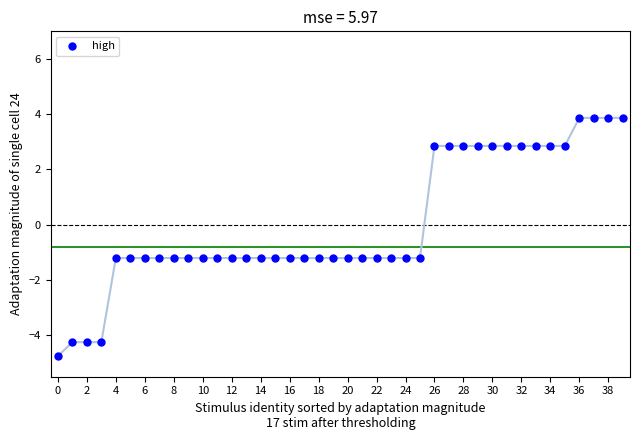

What is the range of Y values (max minus min)?

8.6